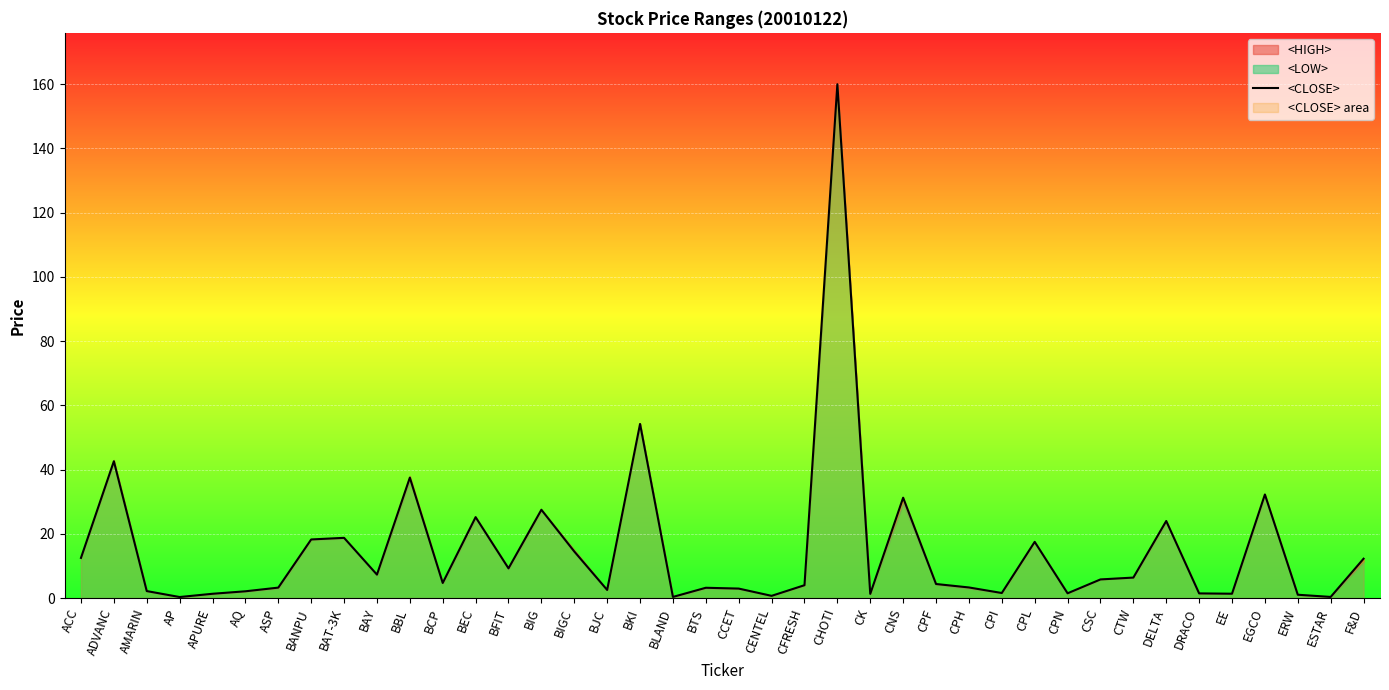

What position from the left is AMARIN?

3